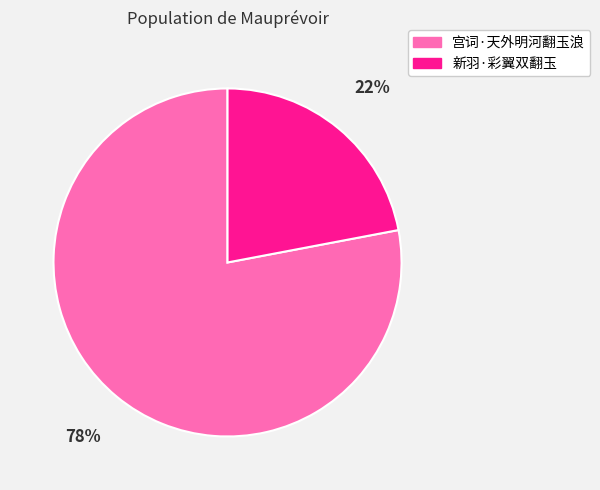

Does 新羽·彩翼双翻玉 account for over 50% of the chart?

No